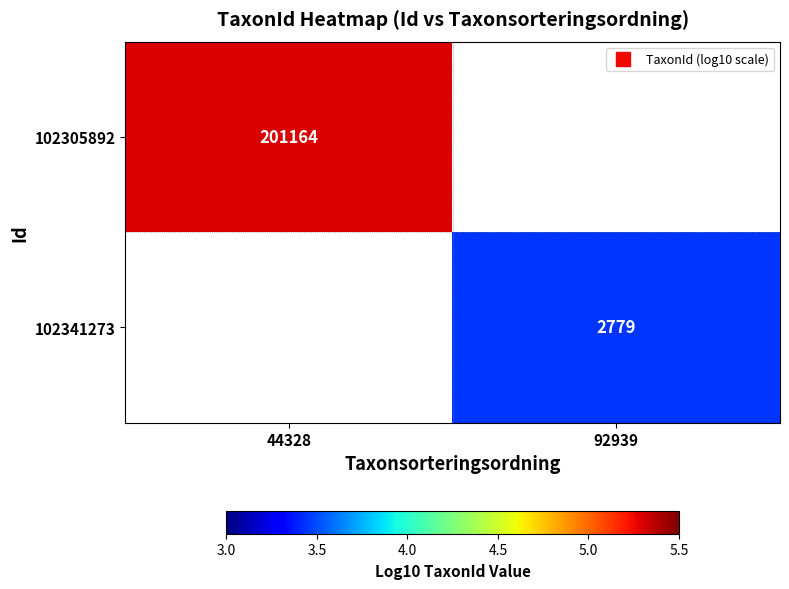

Between 92939 and 44328, which is larger?

44328